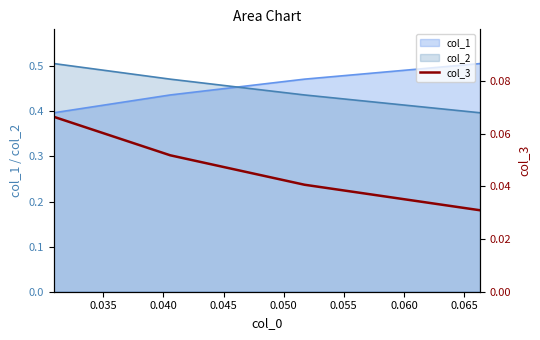

The value at 0.040 is 0.1. True or false?

False